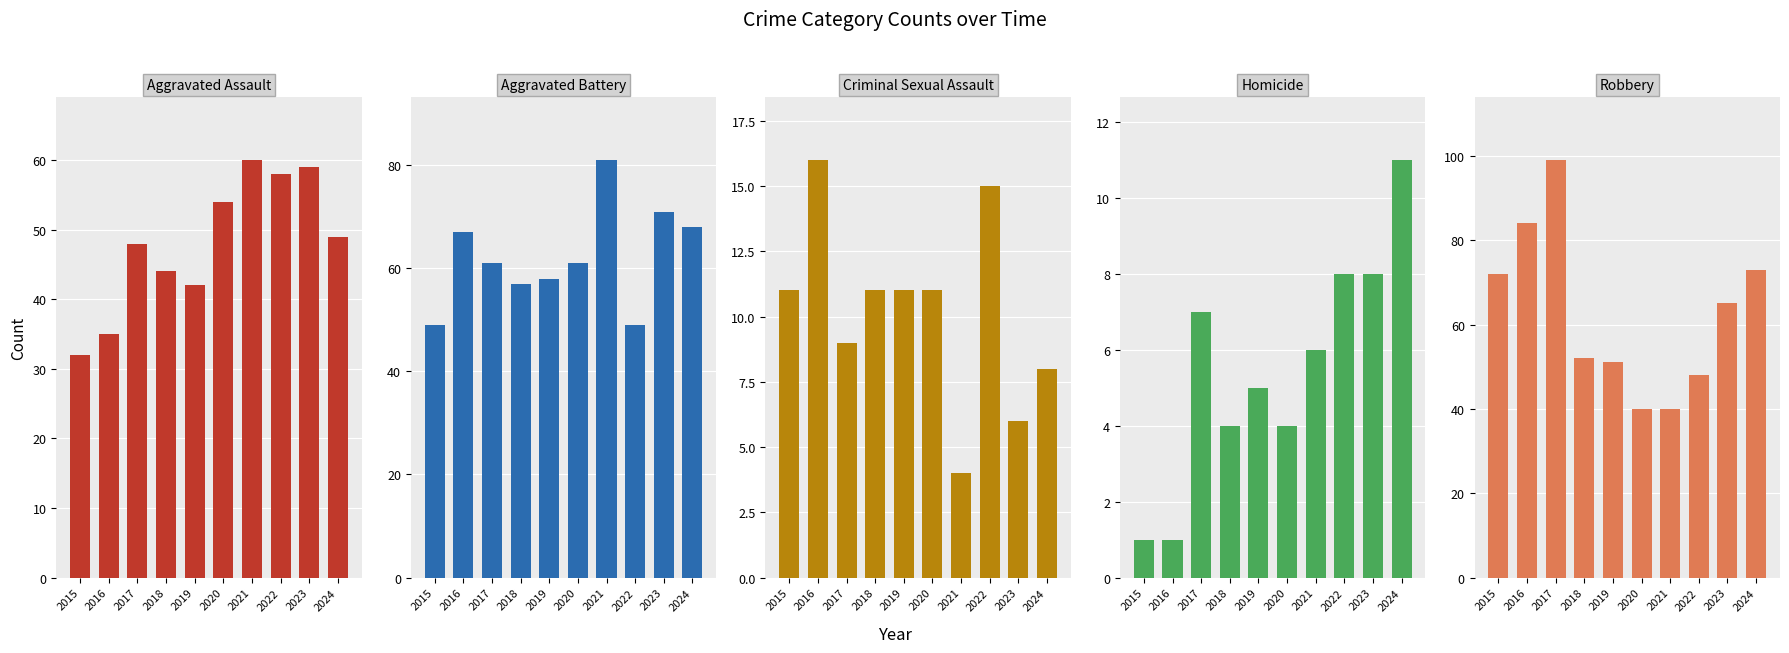

Between 2021 and 2022, which is larger?

2021